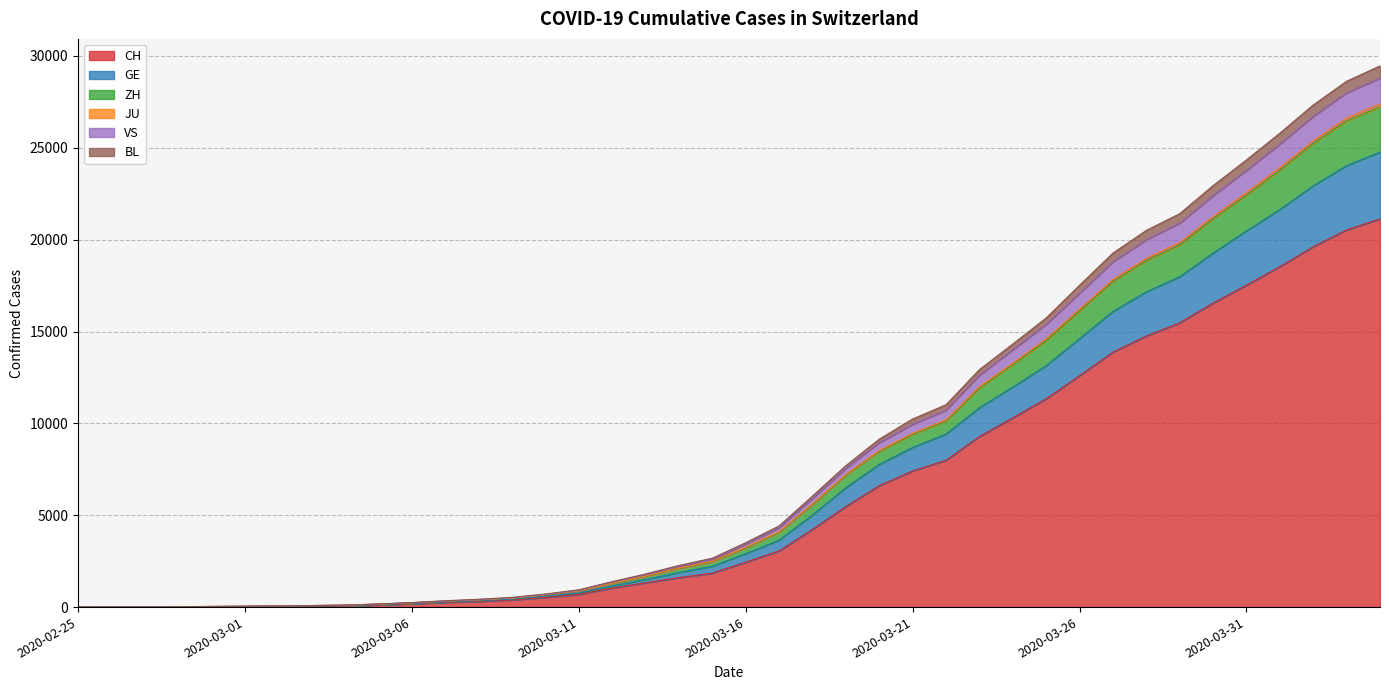

What is the maximum value for CH?

21131